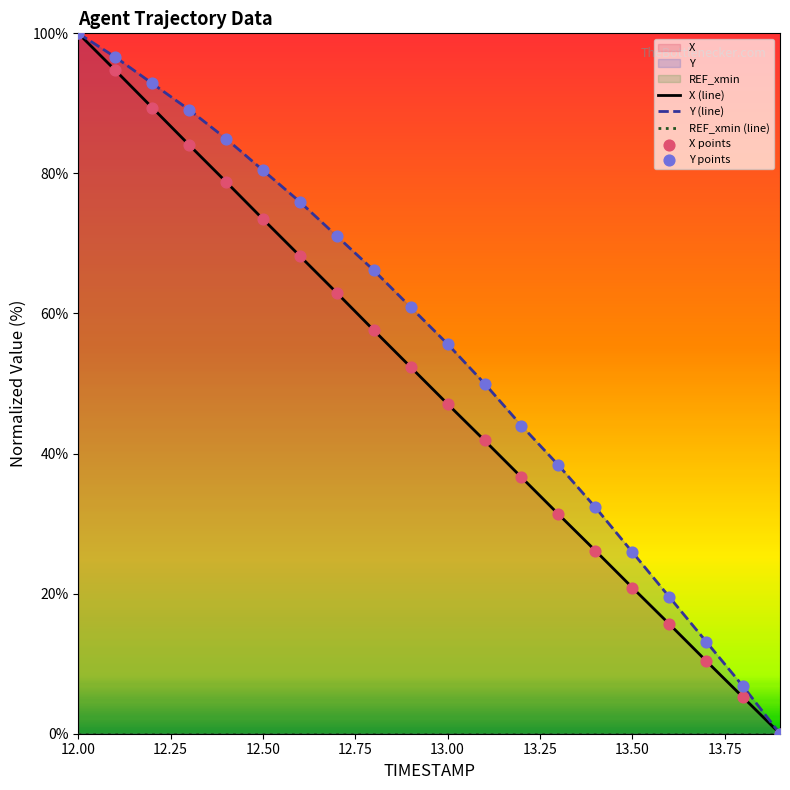

At which category is the sum across all series the highest?

12.00